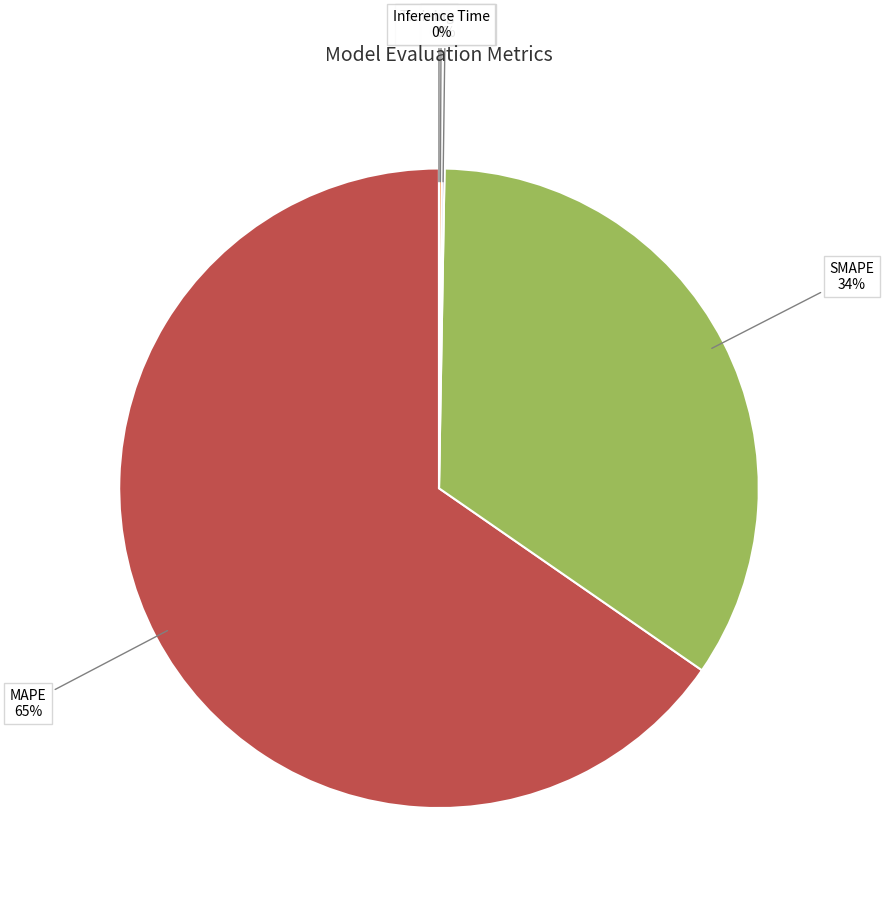

What is the largest slice in the pie chart?

MAPE